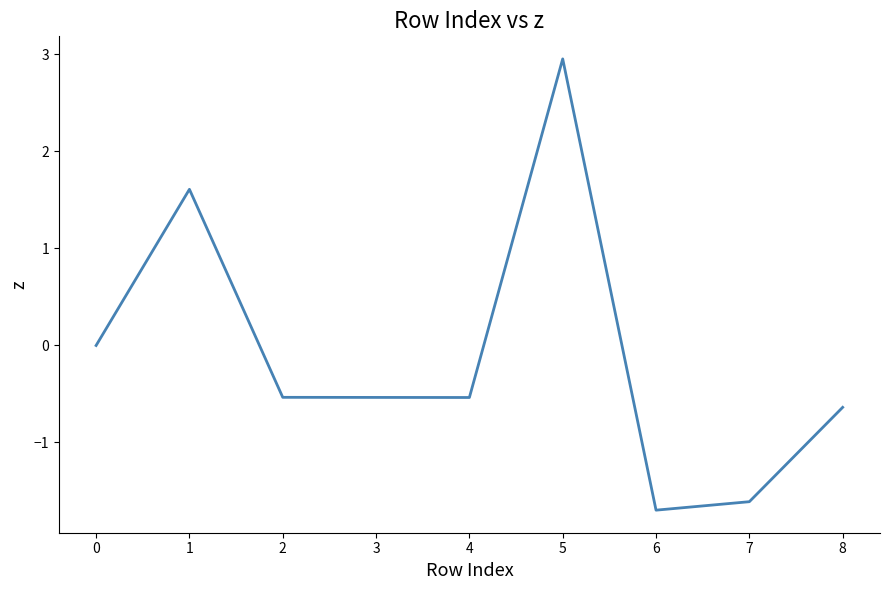

Where is the data nearest to the value 0?

0